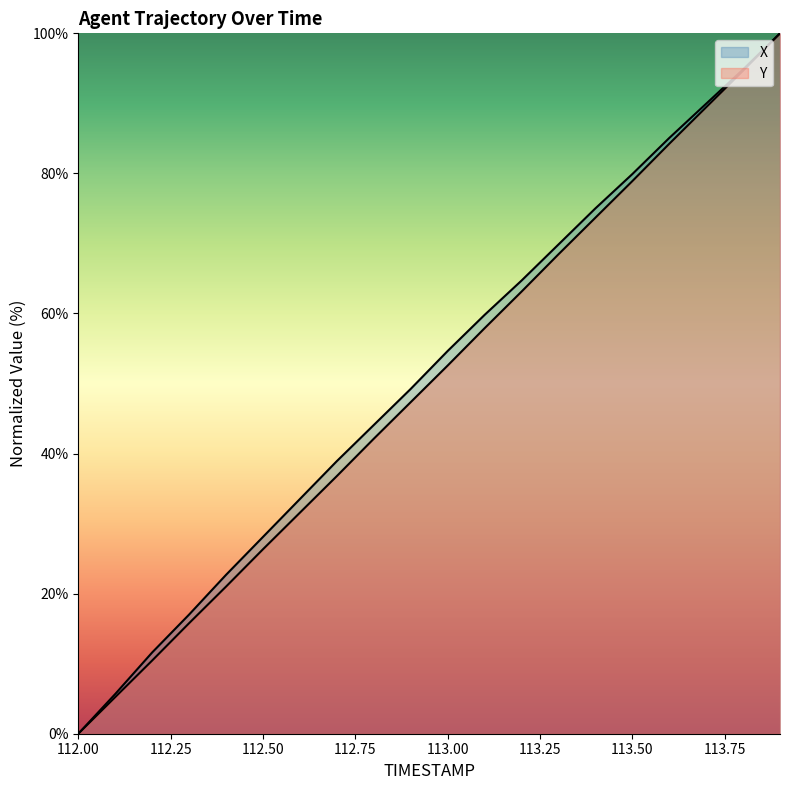

What is the difference between the Y values at 112.1 and 112.3?

10.6